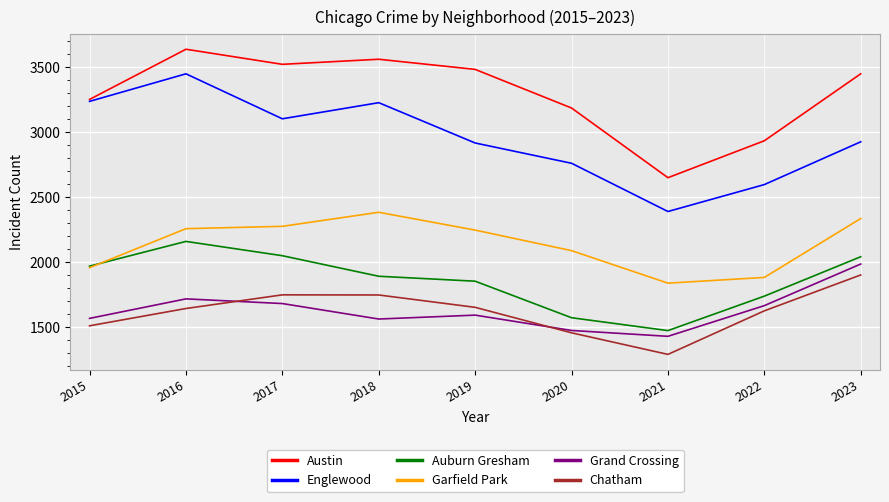

What are all the series names shown in the legend?

Austin, Englewood, Auburn Gresham, Garfield Park, Grand Crossing, Chatham